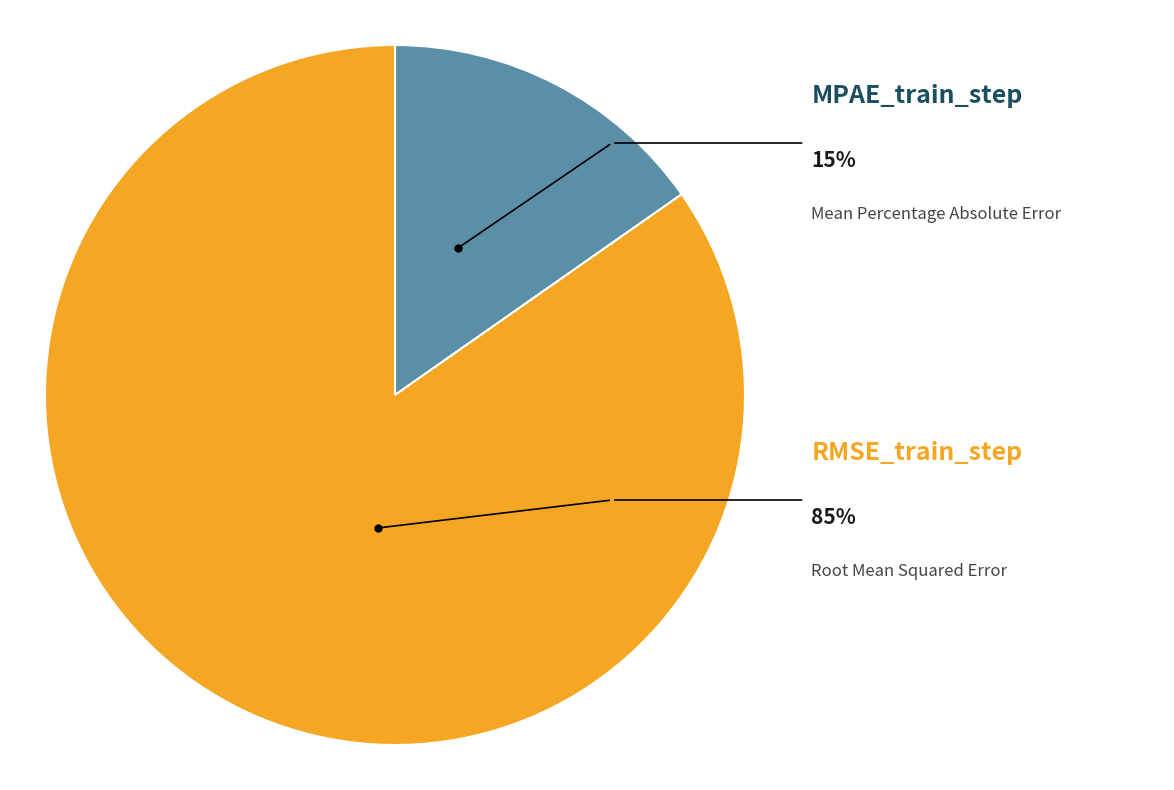

How many slices are in this pie chart?

2